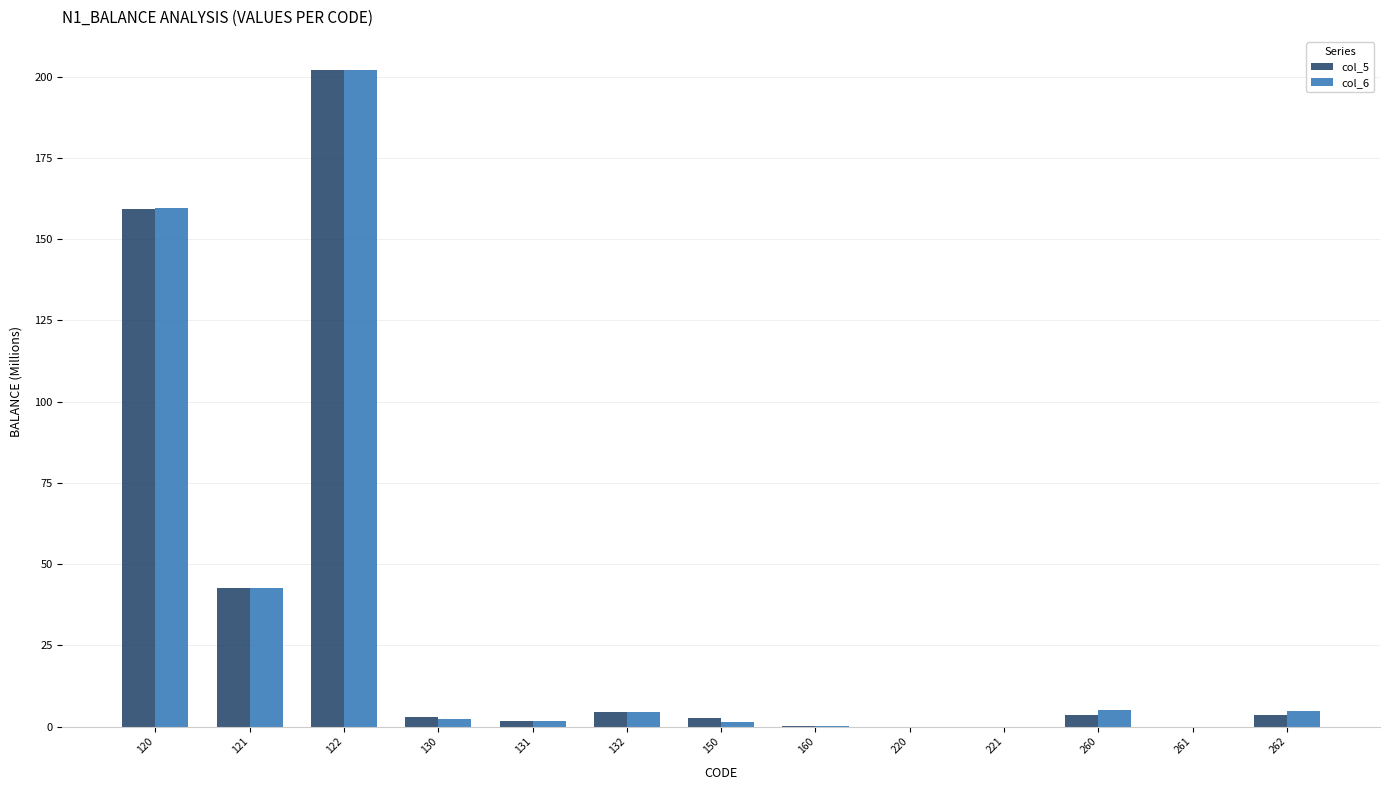

At which category is the sum across all series the highest?

122